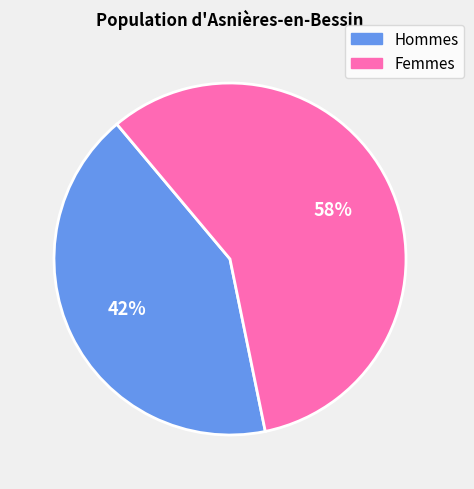

Does any single category account for the majority?

Yes